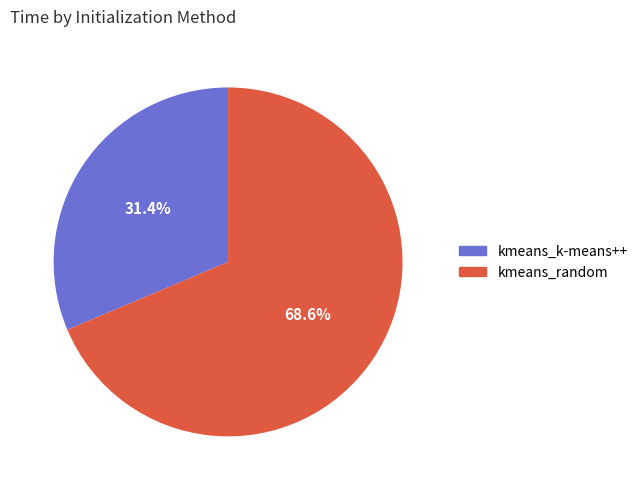

How many segments does this pie chart have?

2